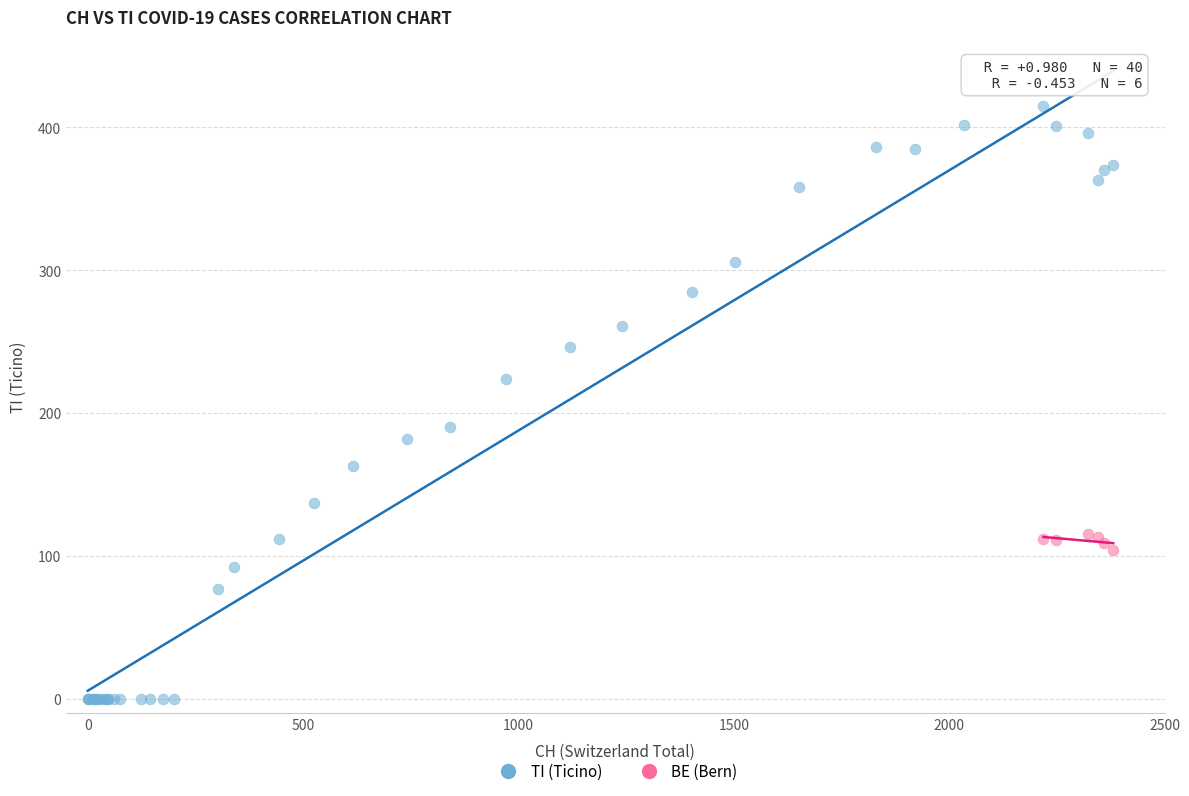

Which series contains the highest Y value?

TI (Ticino)